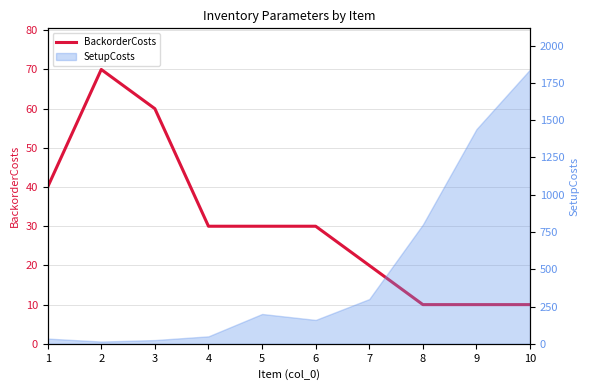

What is the value of the 4th point from the left?

30